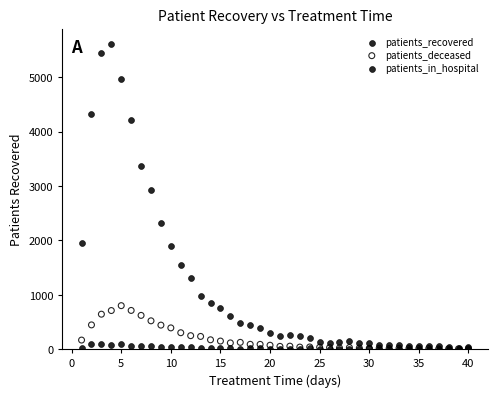

In the patients_recovered series, what Y value is closest to 2822?

2932